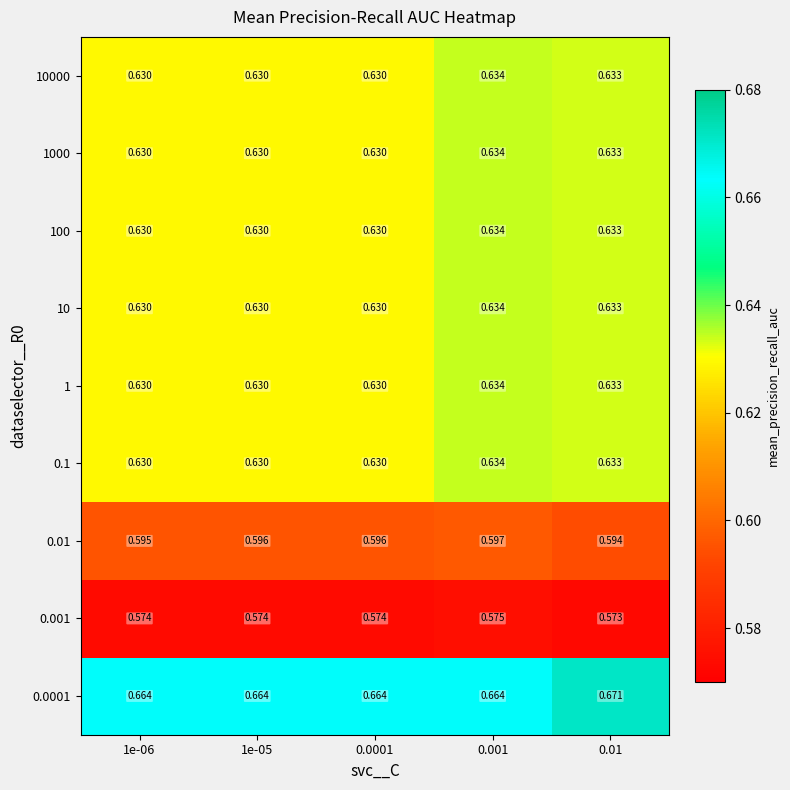

Is the value of 1000 at 0.001 greater than the value of 10 at 0.01?

Yes